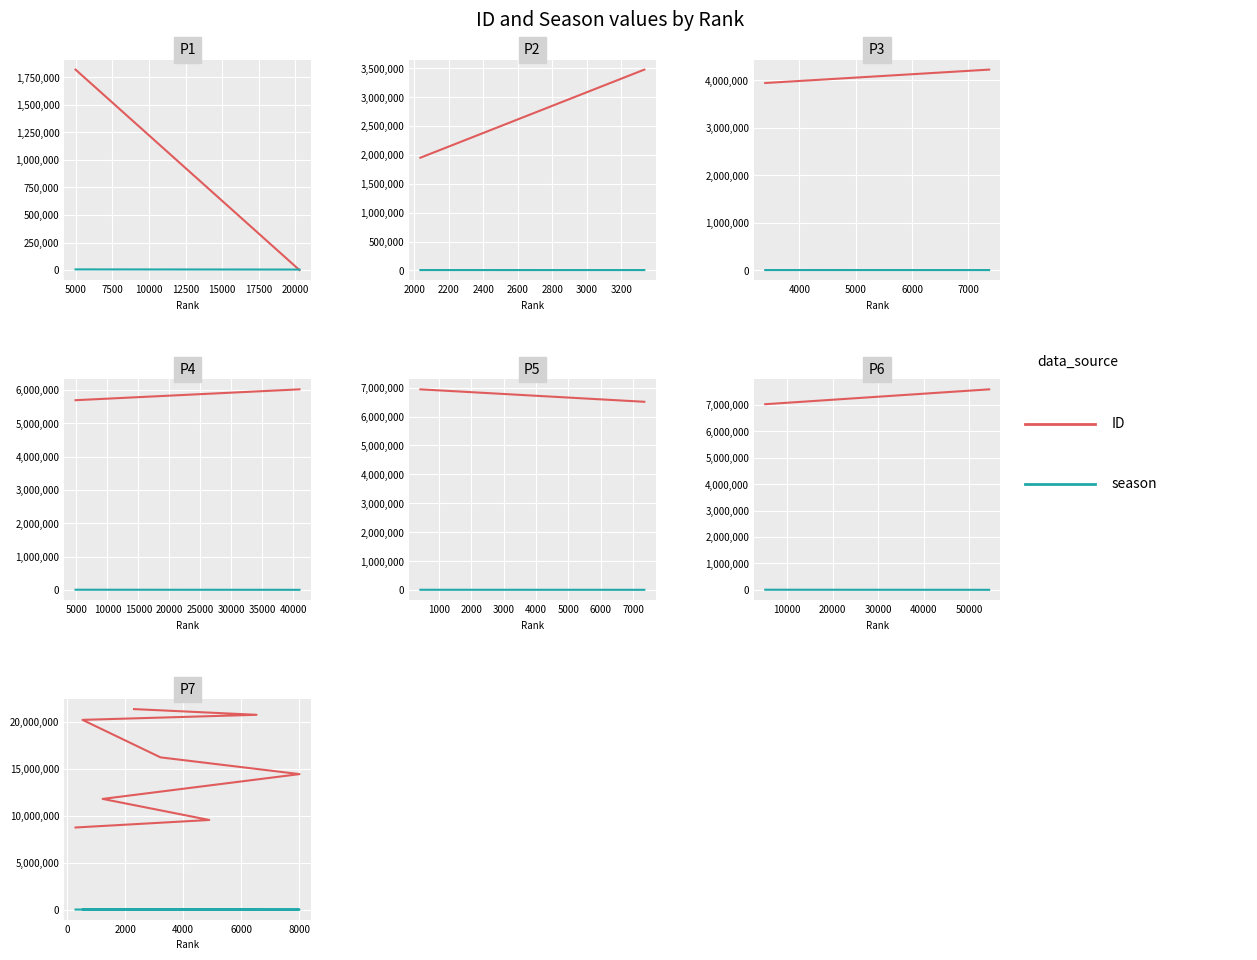

How many values in the season series are below 6525?

4